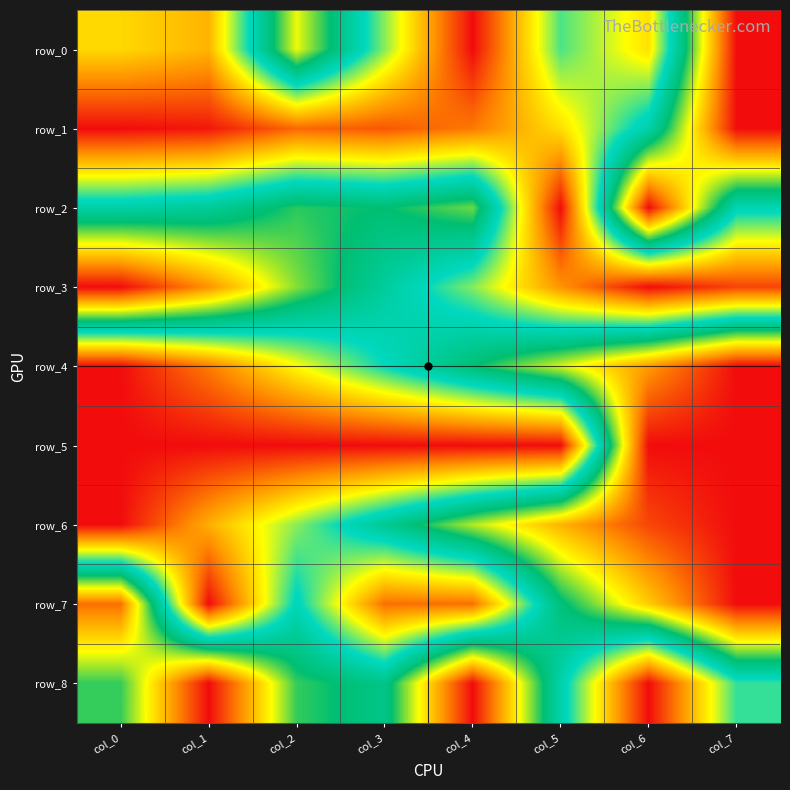

Reading right to left, what are all the values shown in this chart?

row_0: col_7=1.0	col_6=0.2	col_5=0.4	col_4=0.0	col_3=0.4	col_2=0.7	col_1=0.2	col_0=0.2
row_1: col_7=1.0	col_6=0.5	col_5=0.2	col_4=0.1	col_3=0.1	col_2=0.1	col_1=0.0	col_0=0.0
row_2: col_7=0.5	col_6=1.0	col_5=0.0	col_4=0.6	col_3=0.6	col_2=0.6	col_1=0.5	col_0=0.5
row_3: col_7=0.1	col_6=0.0	col_5=0.2	col_4=0.4	col_3=0.5	col_2=0.6	col_1=0.8	col_0=1.0
row_4: col_7=1.0	col_6=0.8	col_5=0.7	col_4=0.6	col_3=0.4	col_2=0.3	col_1=0.1	col_0=0.0
row_5: col_7=1.0	col_6=1.0	col_5=0.0	col_4=0.0	col_3=0.0	col_2=0.0	col_1=0.0	col_0=0.0
row_6: col_7=1.0	col_6=0.9	col_5=0.8	col_4=0.7	col_3=0.5	col_2=0.4	col_1=0.2	col_0=0.0
row_7: col_7=1.0	col_6=0.8	col_5=0.6	col_4=0.1	col_3=0.1	col_2=0.4	col_1=0.0	col_0=0.9
row_8: col_7=0.4	col_6=0.0	col_5=0.5	col_4=1.0	col_3=0.5	col_2=0.6	col_1=1.0	col_0=0.6